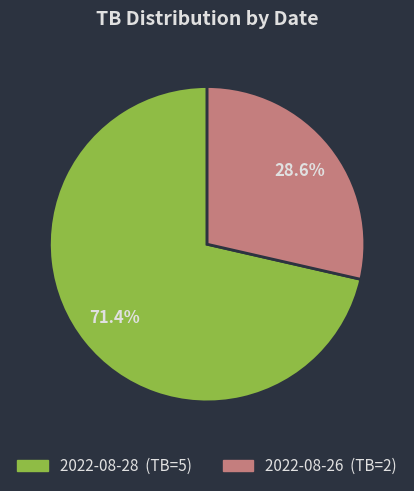

Between 2022-08-28 and 2022-08-26, which is larger?

2022-08-28